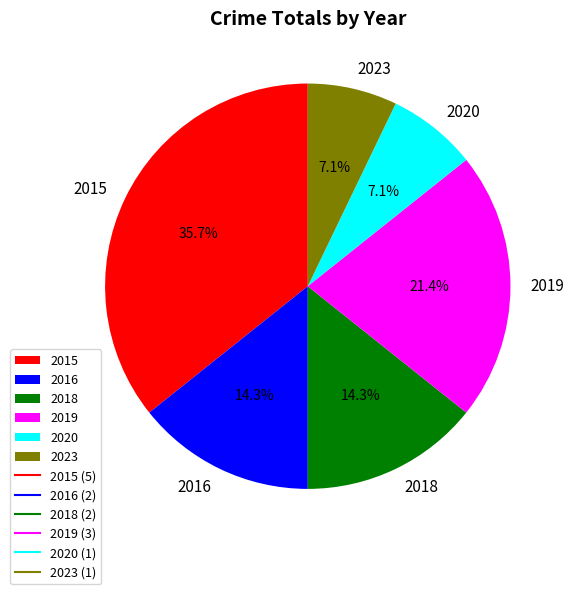

What is the largest slice in the pie chart?

2015